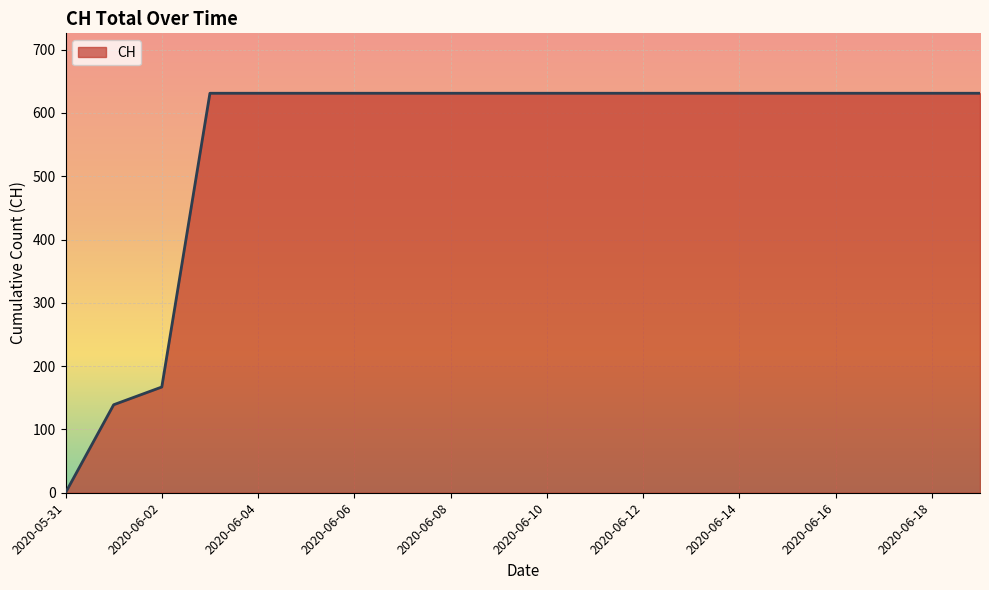

What is the difference between the maximum and minimum values?

631